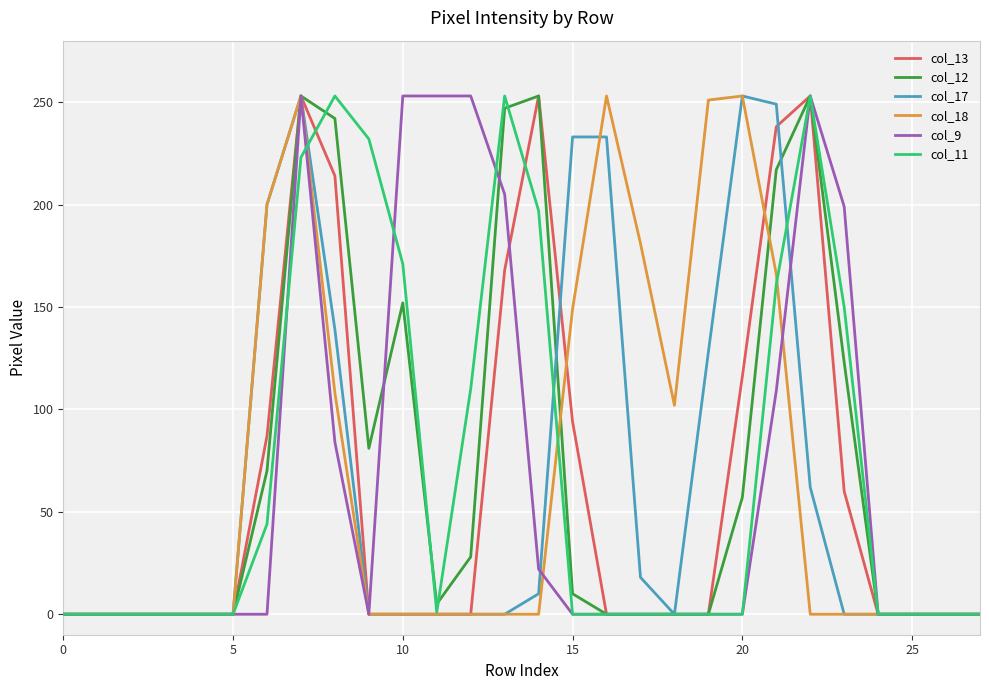

What is the maximum value shown in the chart?

253